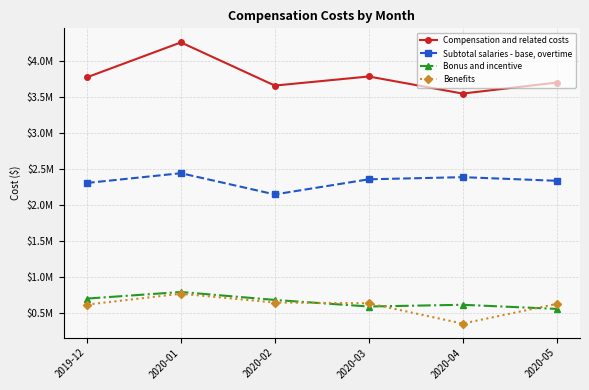

The Benefits series shows 91245.0 at 2020-04. True or false?

False